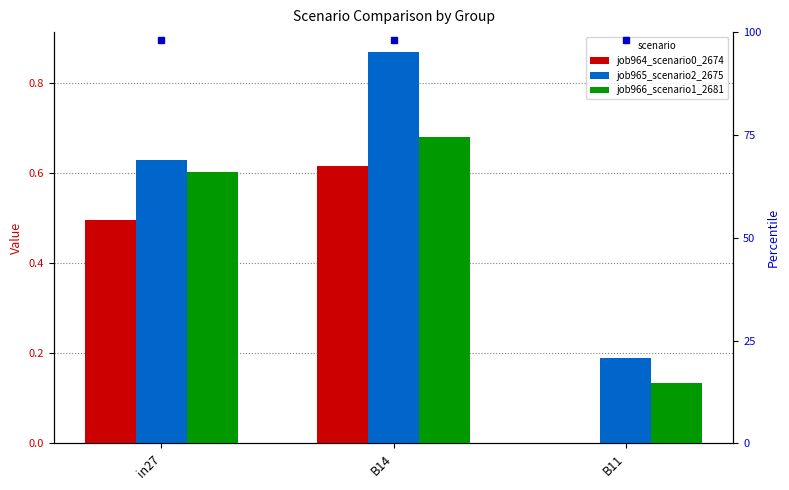

Which category has the highest value in the job966_scenario1_2681 series?

B14